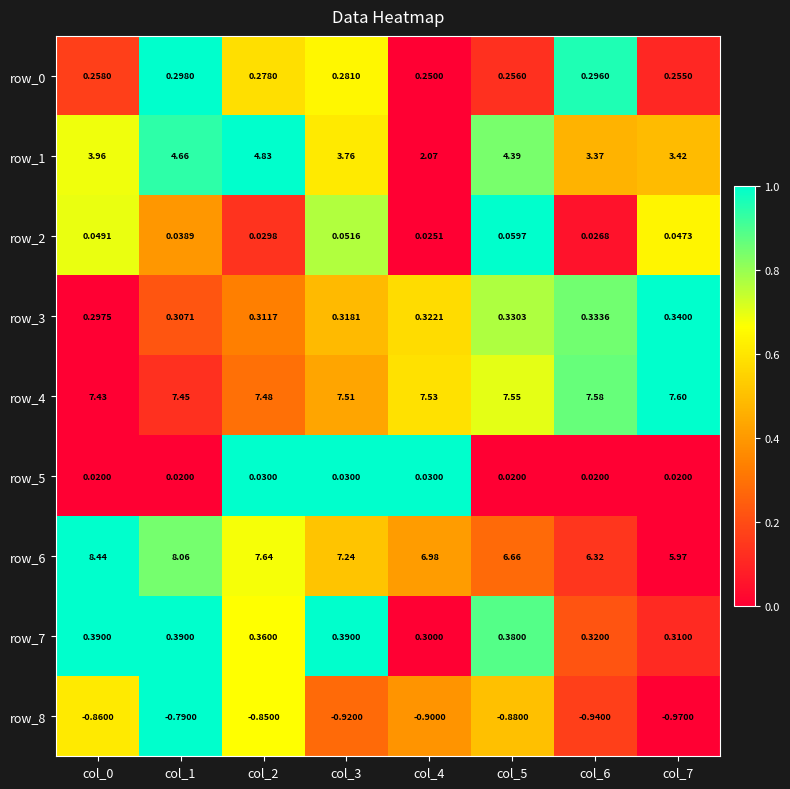

How many distinct data groups are displayed?

9